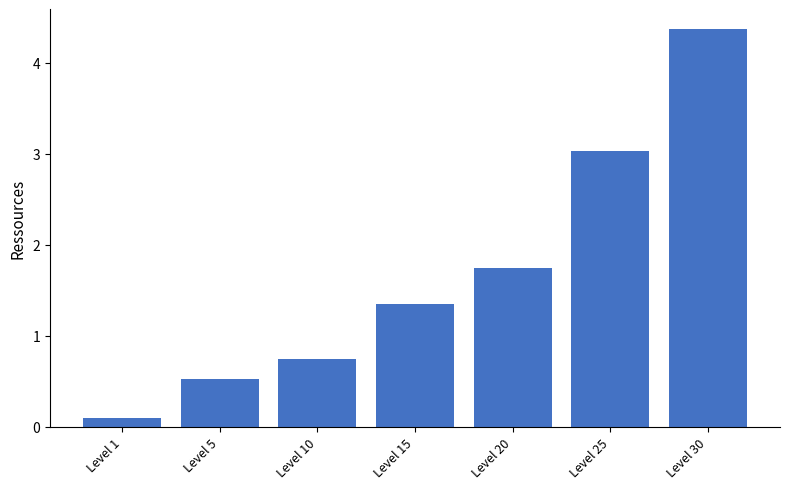

The chart shows a value of 0.1 at Level 5. True or false?

False